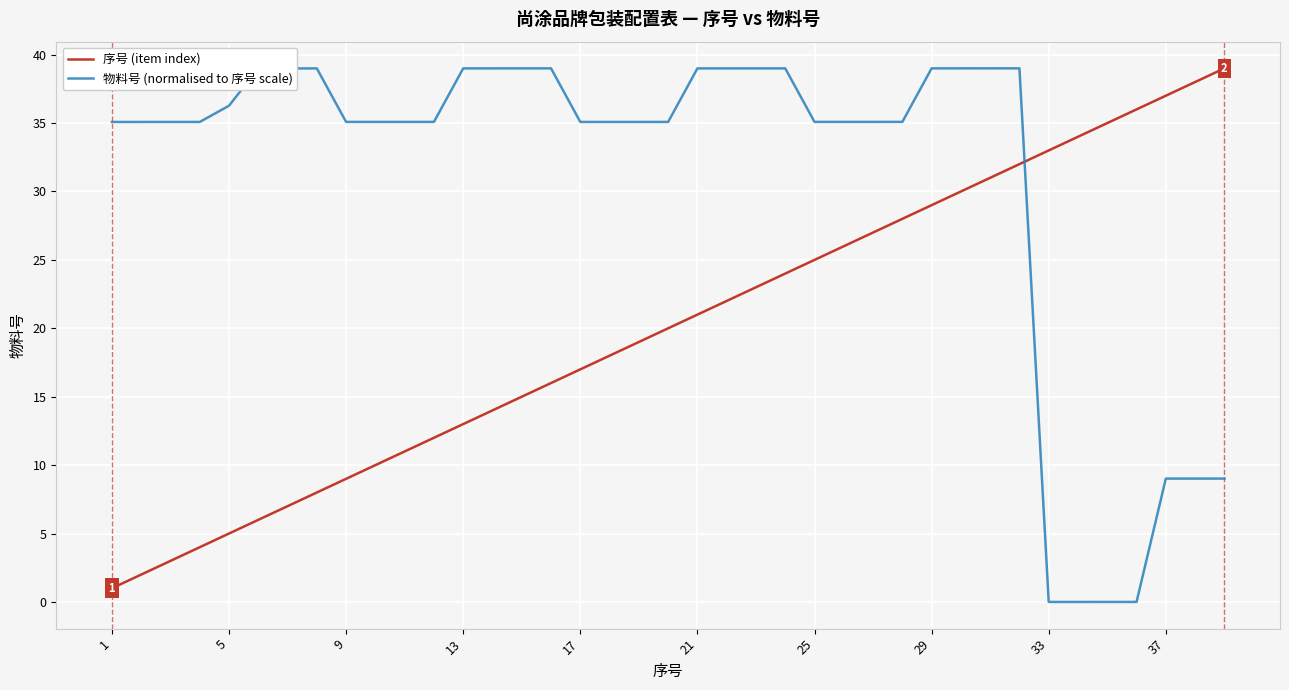

What is the maximum value for 物料号 (normalised to 序号 scale)?

39.0